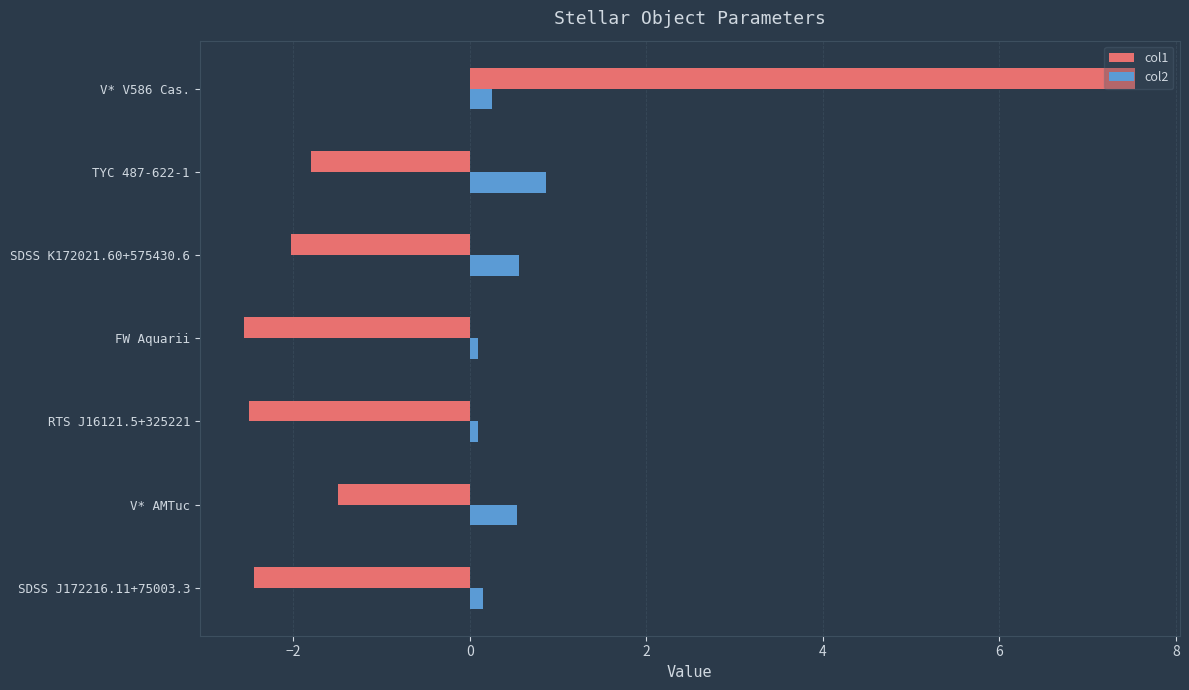

Which series has the largest total across all categories?

col2